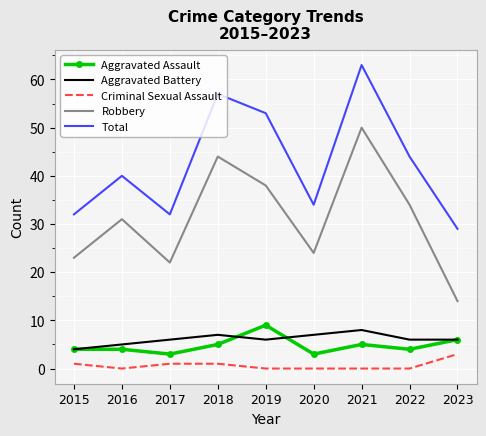

Is the value of Total at 2023 greater than the value of Aggravated Assault at 2018?

Yes